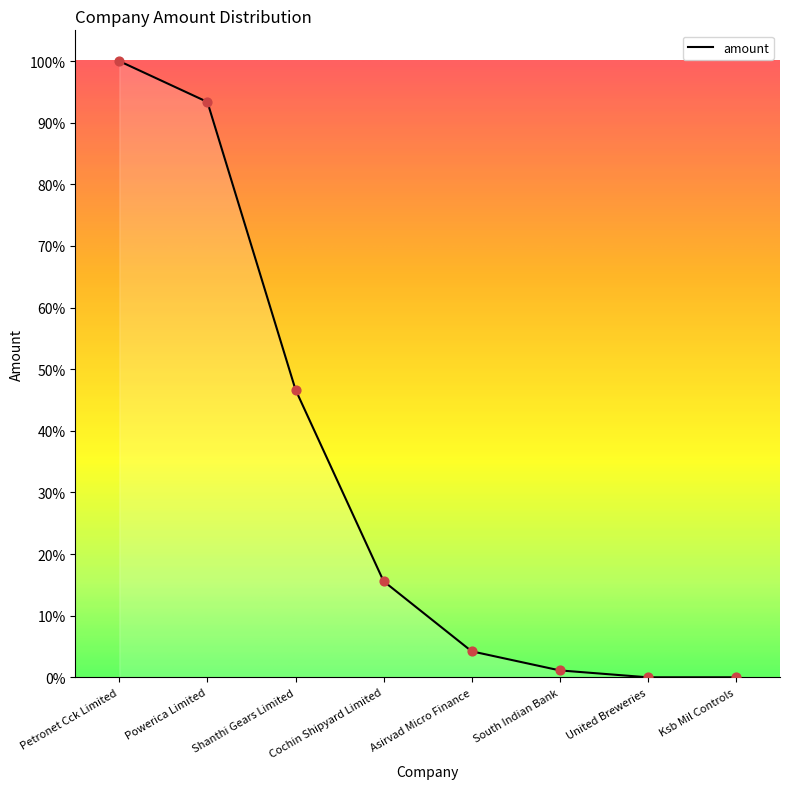

Between Shanthi Gears Limited and Powerica Limited, which is larger?

Powerica Limited